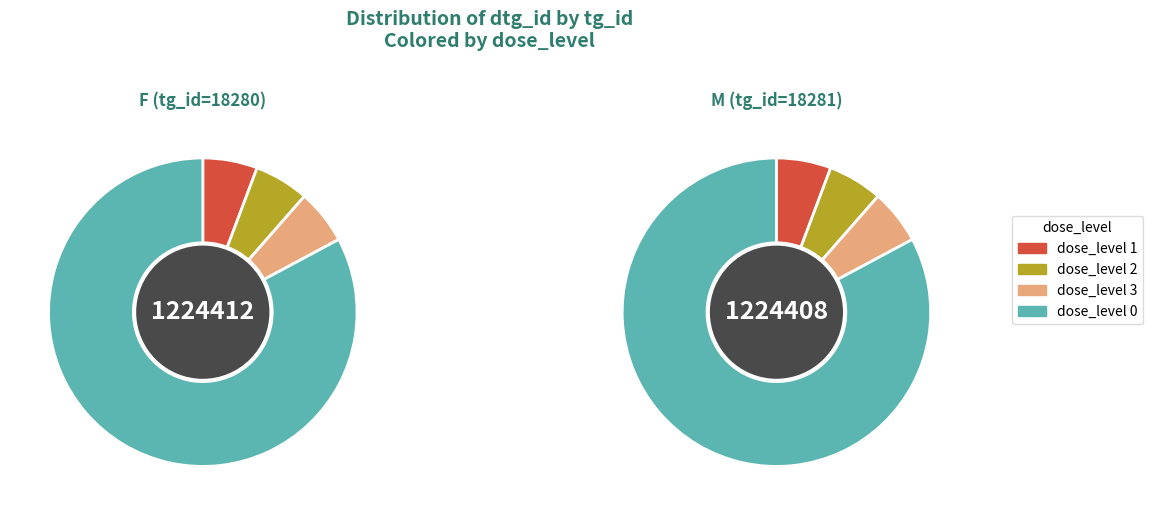

The dose_level 3 slice represents 1% of the pie. True or false?

False